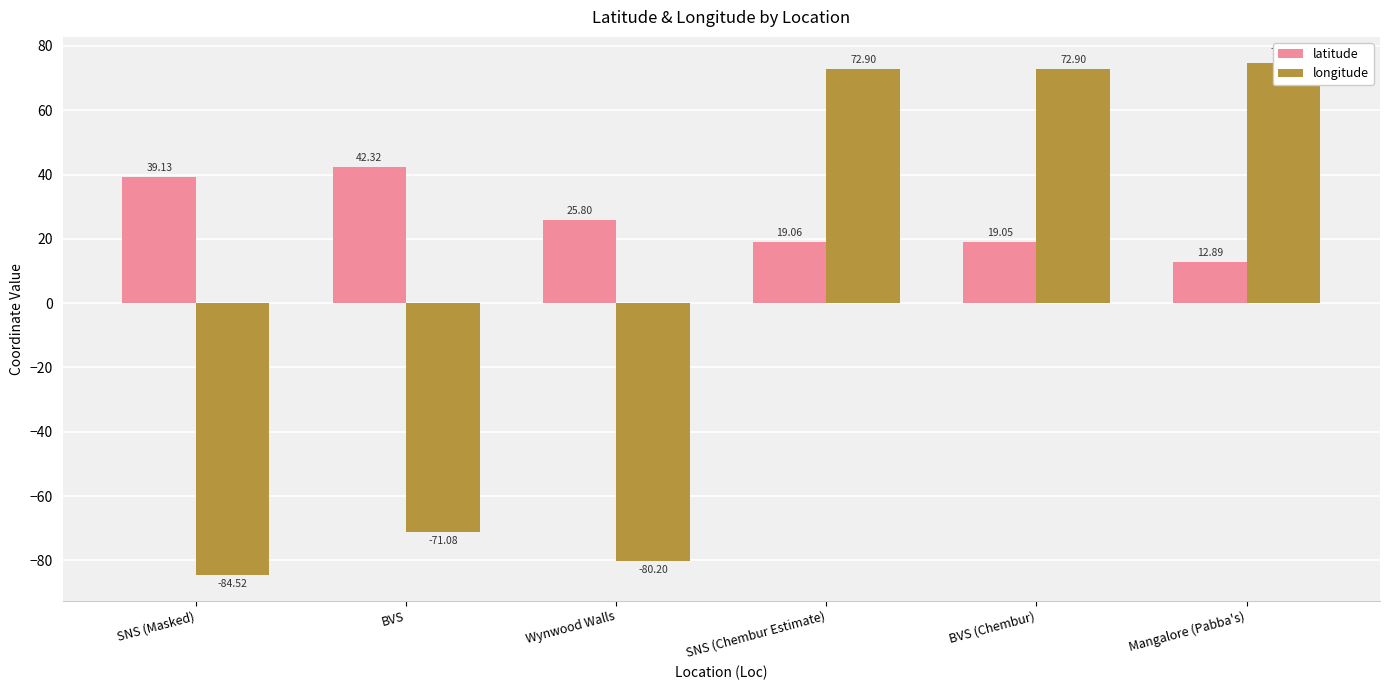

What is the maximum value shown in the chart?

74.8